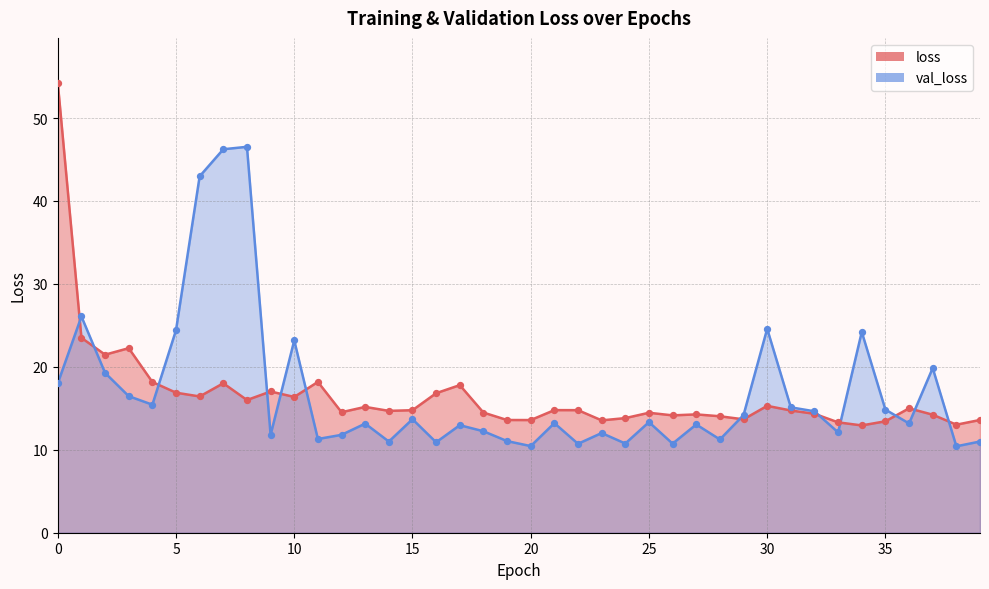

Which series contains the highest Y value?

loss